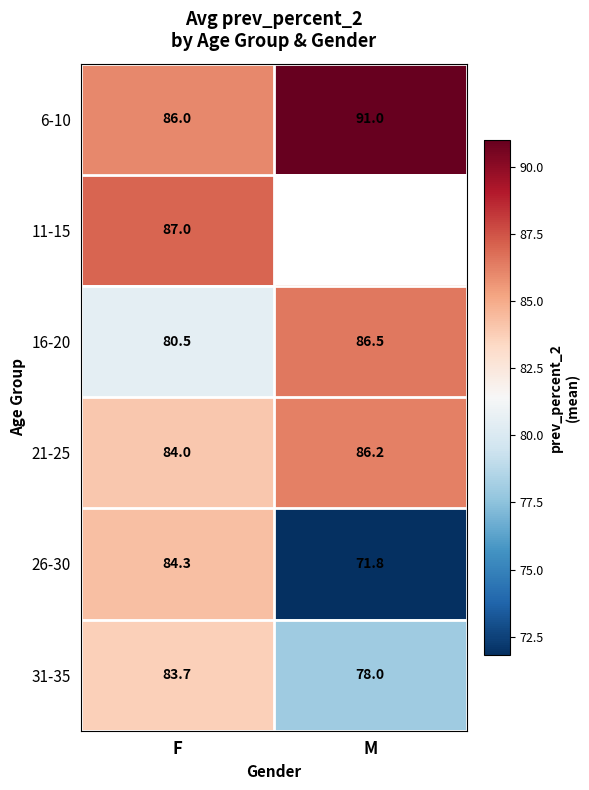

At F, list the series in order from largest to smallest.

11-15, 6-10, 26-30, 21-25, 31-35, 16-20